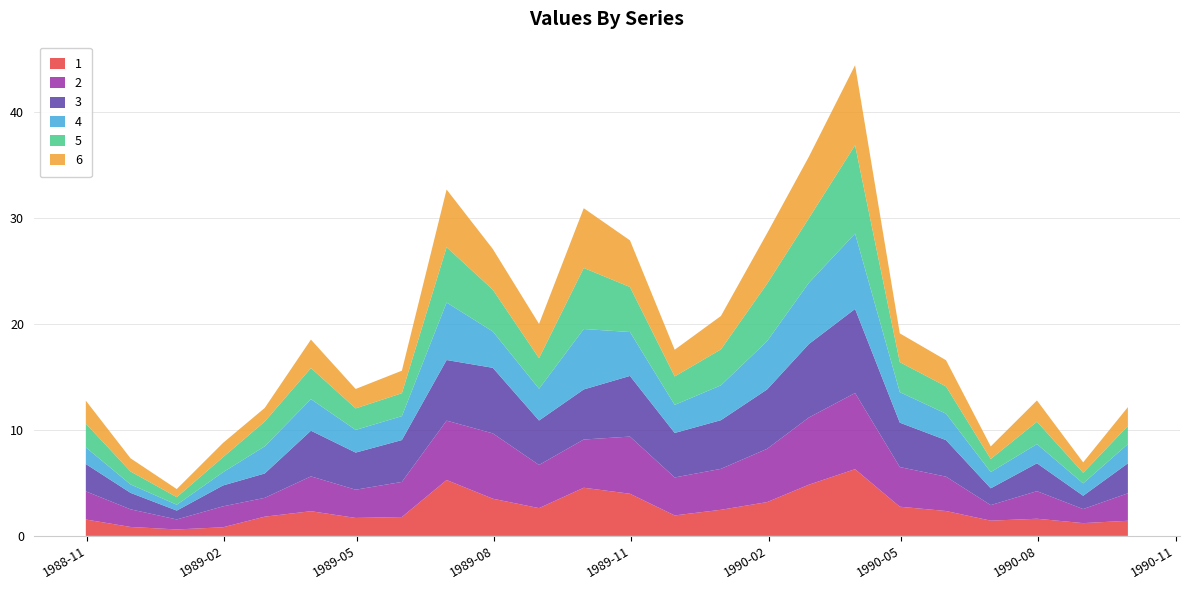

Reading right to left, list all the values displayed in this chart.

1: 1990-09-30=1.4	1990-08-31=1.2	1990-07-31=1.6	1990-06-30=1.4	1990-05-31=2.3	1990-04-30=2.8	1990-03-31=6.3	1990-02-28=4.8	1990-01-31=3.2	1989-12-31=2.5	1989-11-30=1.9	1989-10-31=4.0	1989-09-30=4.5	1989-08-31=2.6	1989-07-31=3.5	1989-06-30=5.3	1989-05-31=1.8	1989-04-30=1.7	1989-03-31=2.3	1989-02-28=1.8	1989-01-31=0.8	1988-12-31=0.6	1988-11-30=0.8	1988-10-31=1.5
2: 1990-09-30=2.6	1990-08-31=1.3	1990-07-31=2.6	1990-06-30=1.5	1990-05-31=3.2	1990-04-30=3.7	1990-03-31=7.2	1990-02-28=6.3	1990-01-31=5.0	1989-12-31=3.9	1989-11-30=3.6	1989-10-31=5.4	1989-09-30=4.5	1989-08-31=4.1	1989-07-31=6.2	1989-06-30=5.6	1989-05-31=3.3	1989-04-30=2.7	1989-03-31=3.3	1989-02-28=1.8	1989-01-31=2.0	1988-12-31=0.9	1988-11-30=1.7	1988-10-31=2.7
3: 1990-09-30=2.8	1990-08-31=1.3	1990-07-31=2.6	1990-06-30=1.6	1990-05-31=3.4	1990-04-30=4.2	1990-03-31=7.9	1990-02-28=6.9	1990-01-31=5.6	1989-12-31=4.6	1989-11-30=4.2	1989-10-31=5.7	1989-09-30=4.7	1989-08-31=4.2	1989-07-31=6.2	1989-06-30=5.7	1989-05-31=4.0	1989-04-30=3.5	1989-03-31=4.3	1989-02-28=2.3	1989-01-31=2.0	1988-12-31=0.8	1988-11-30=1.6	1988-10-31=2.6
4: 1990-09-30=1.8	1990-08-31=1.2	1990-07-31=1.8	1990-06-30=1.5	1990-05-31=2.5	1990-04-30=2.9	1990-03-31=7.1	1990-02-28=5.8	1990-01-31=4.6	1989-12-31=3.3	1989-11-30=2.6	1989-10-31=4.1	1989-09-30=5.7	1989-08-31=3.0	1989-07-31=3.4	1989-06-30=5.4	1989-05-31=2.3	1989-04-30=2.1	1989-03-31=3.0	1989-02-28=2.6	1989-01-31=1.2	1988-12-31=0.6	1988-11-30=0.8	1988-10-31=1.6
5: 1990-09-30=1.7	1990-08-31=1.0	1990-07-31=2.1	1990-06-30=1.2	1990-05-31=2.6	1990-04-30=2.8	1990-03-31=8.3	1990-02-28=6.1	1990-01-31=5.4	1989-12-31=3.4	1989-11-30=2.7	1989-10-31=4.2	1989-09-30=5.8	1989-08-31=2.9	1989-07-31=3.9	1989-06-30=5.2	1989-05-31=2.2	1989-04-30=2.0	1989-03-31=2.9	1989-02-28=2.3	1989-01-31=1.4	1988-12-31=0.7	1988-11-30=1.2	1988-10-31=2.2
6: 1990-09-30=1.8	1990-08-31=1.0	1990-07-31=2.0	1990-06-30=1.2	1990-05-31=2.5	1990-04-30=2.7	1990-03-31=7.5	1990-02-28=5.8	1990-01-31=4.8	1989-12-31=3.1	1989-11-30=2.5	1989-10-31=4.4	1989-09-30=5.6	1989-08-31=3.2	1989-07-31=3.8	1989-06-30=5.4	1989-05-31=2.1	1989-04-30=1.8	1989-03-31=2.7	1989-02-28=1.3	1989-01-31=1.3	1988-12-31=0.8	1988-11-30=1.2	1988-10-31=2.2